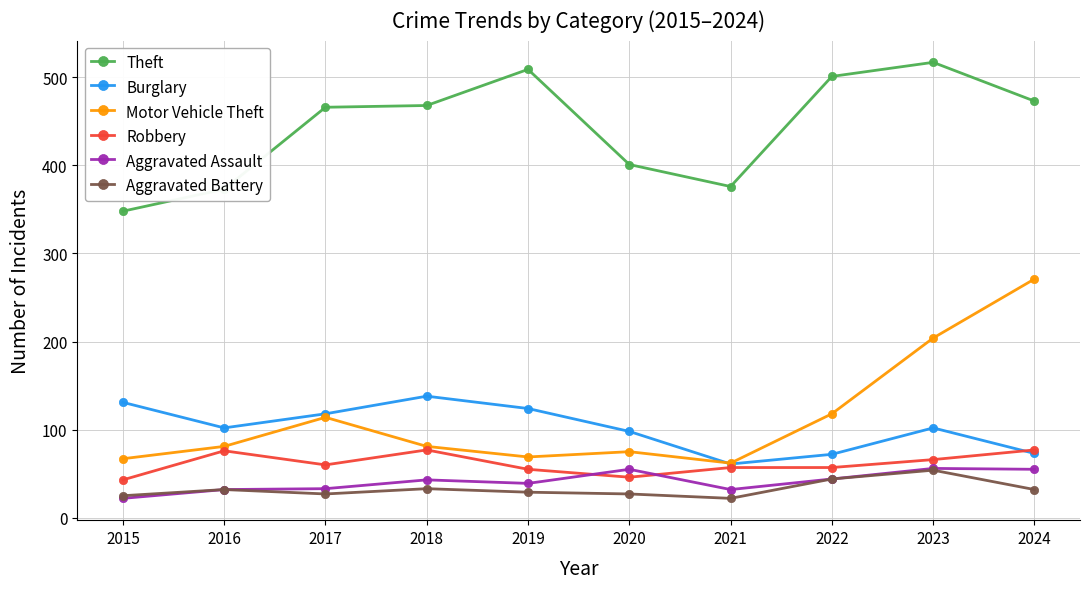

What are all the series names shown in the legend?

Theft, Burglary, Motor Vehicle Theft, Robbery, Aggravated Assault, Aggravated Battery